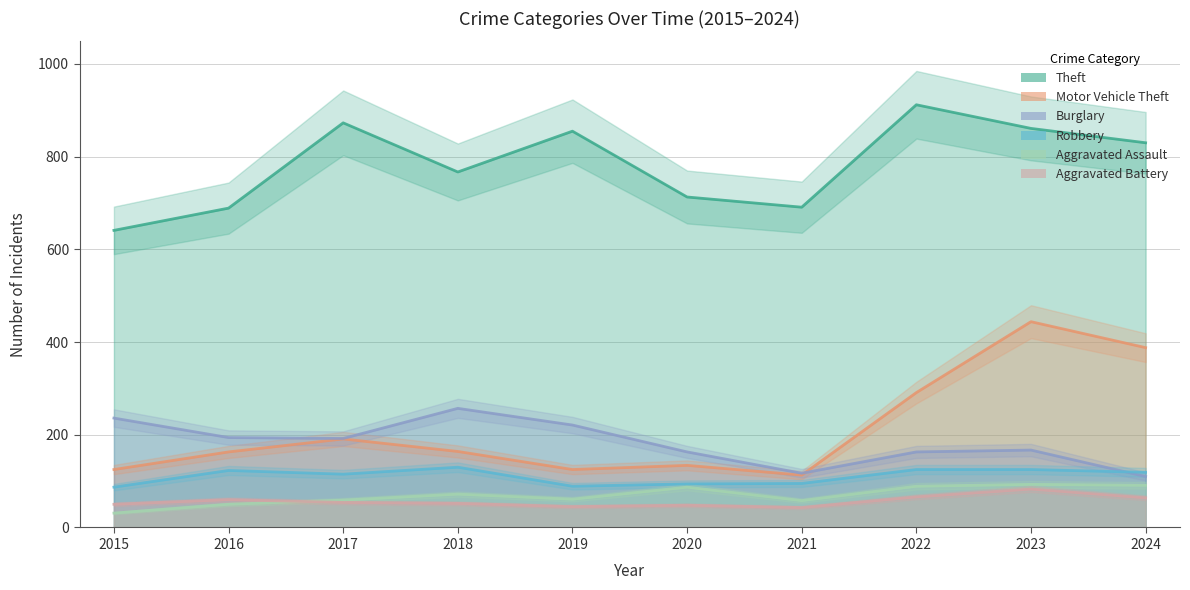

Reading left to right, list all the values displayed in this chart.

Theft: 641	689	873	767	855	713	691	912	861	830
Motor Vehicle Theft: 125	163	191	164	125	134	113	291	444	388
Burglary: 236	194	192	257	221	163	117	163	167	110
Robbery: 87	123	115	130	89	94	95	125	125	119
Aggravated Assault: 31	50	59	72	61	87	58	89	93	91
Aggravated Battery: 50	60	54	52	45	48	43	66	83	64